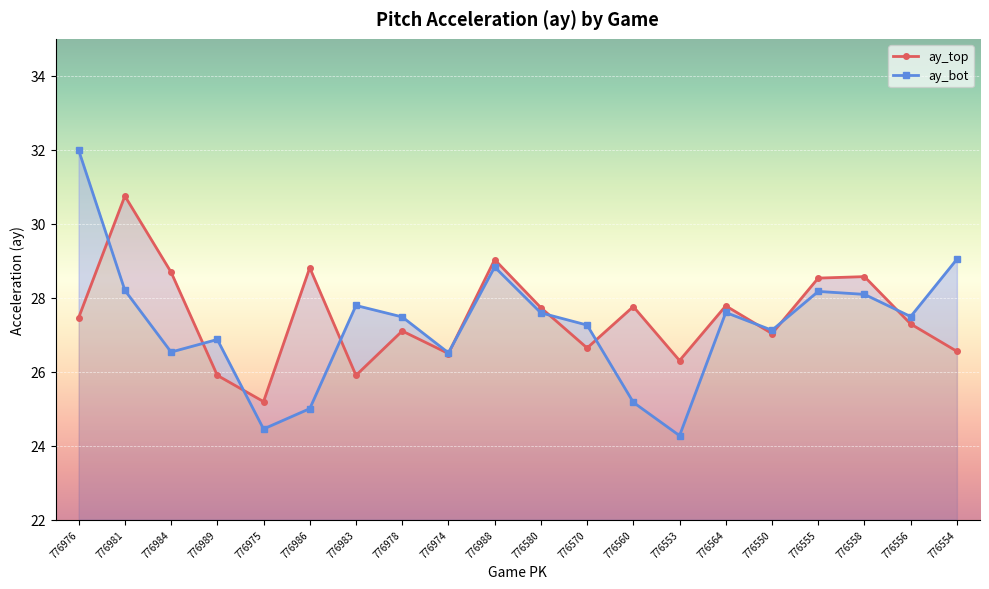

The value of ay_bot at 776974 is 26.5. True or false?

True